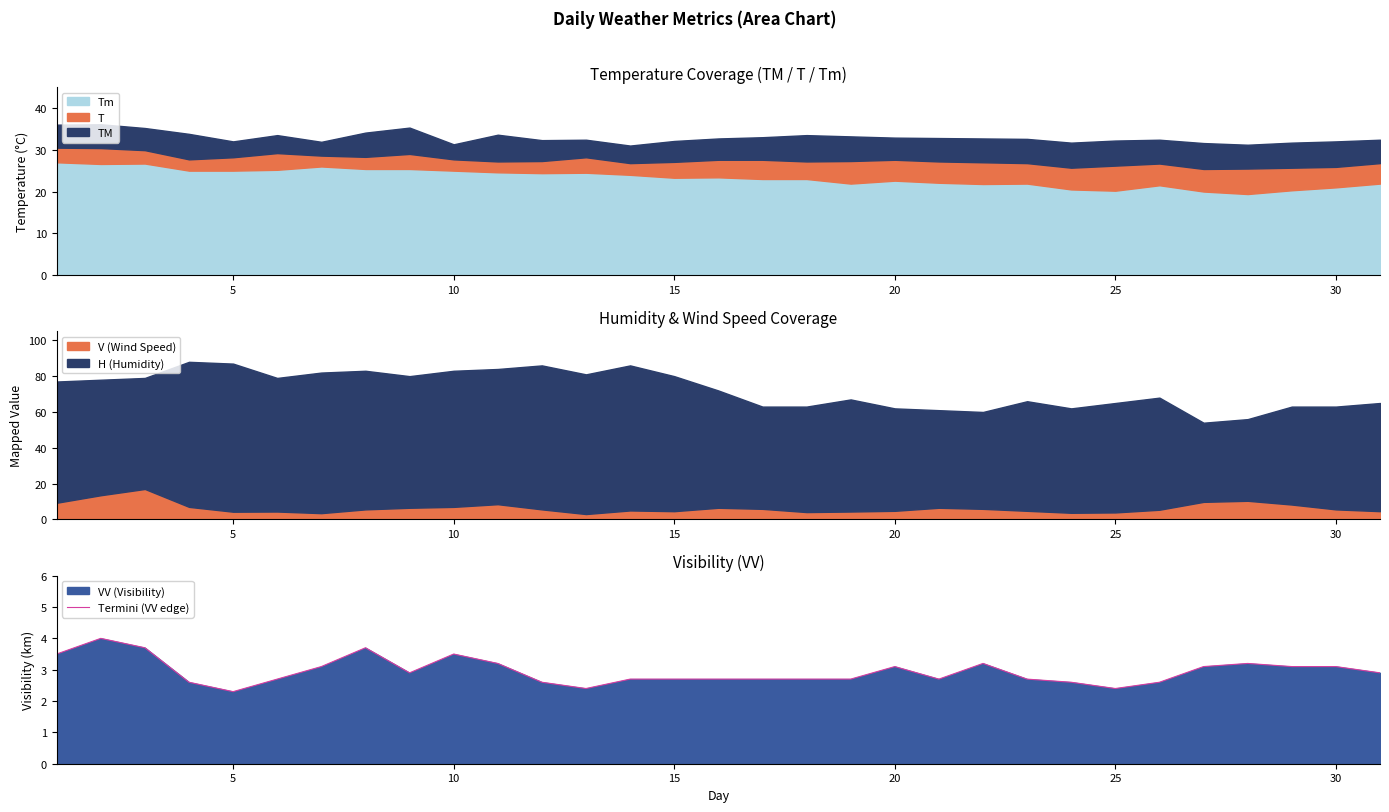

What is the maximum value for Termini (VV edge)?

4.0